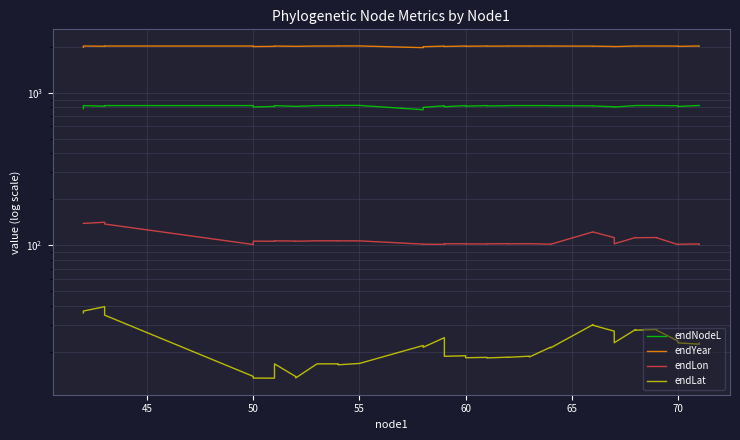

At 60, list the series in order from smallest to largest.

endLat, endLon, endNodeL, endYear